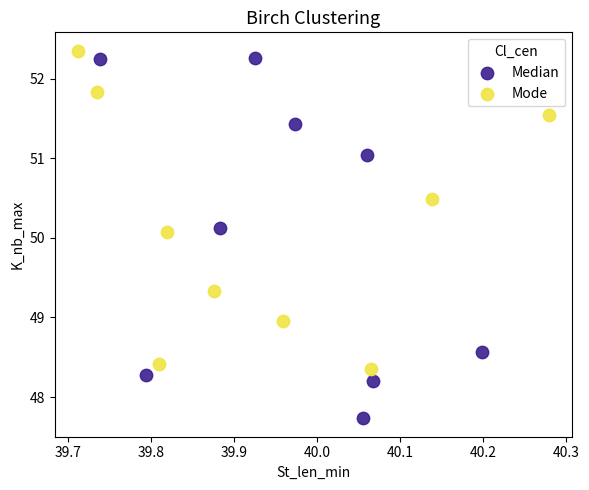

What are all the series names shown in the legend?

Median, Mode